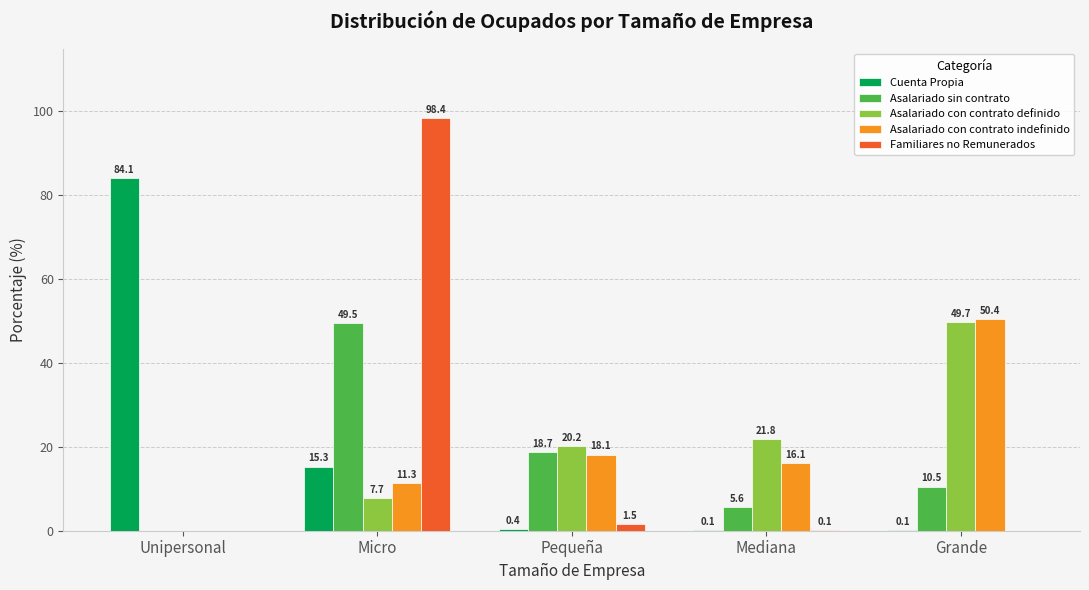

Reading right to left, list all the values displayed in this chart.

Cuenta Propia: Grande=0.1	Mediana=0.1	Pequeña=0.4	Micro=15.3	Unipersonal=84.1
Asalariado sin contrato: Grande=10.5	Mediana=5.6	Pequeña=18.7	Micro=49.5	Unipersonal=0.0
Asalariado con contrato definido: Grande=49.7	Mediana=21.8	Pequeña=20.2	Micro=7.7	Unipersonal=0.0
Asalariado con contrato indefinido: Grande=50.4	Mediana=16.1	Pequeña=18.1	Micro=11.3	Unipersonal=0.0
Familiares no Remunerados: Grande=0.0	Mediana=0.1	Pequeña=1.5	Micro=98.4	Unipersonal=0.0